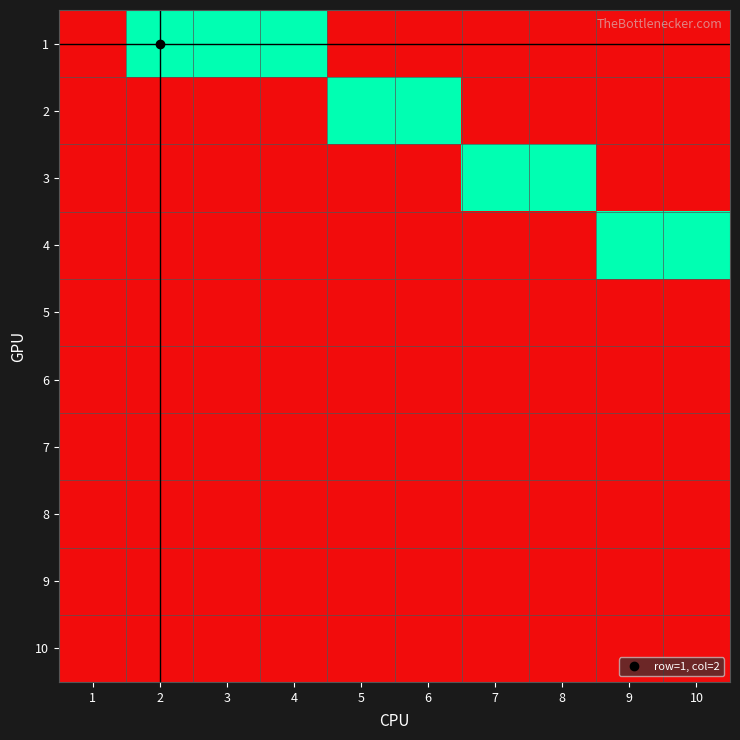

Which has a higher value, 5 or 2?

2